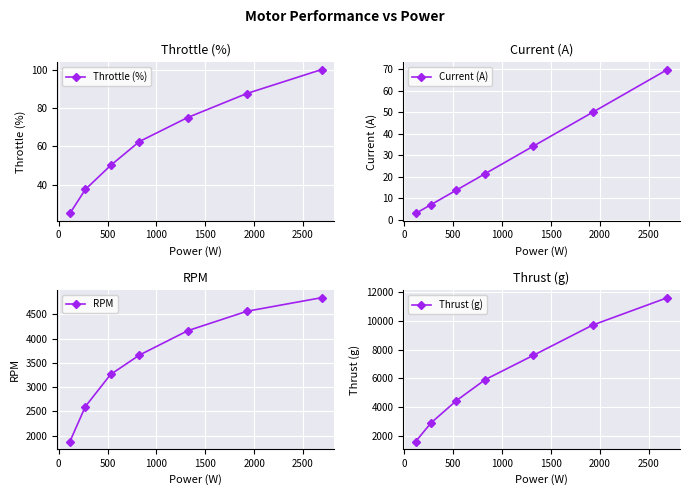

What are all the series names shown in the legend?

Throttle (%), Current (A), RPM, Thrust (g)